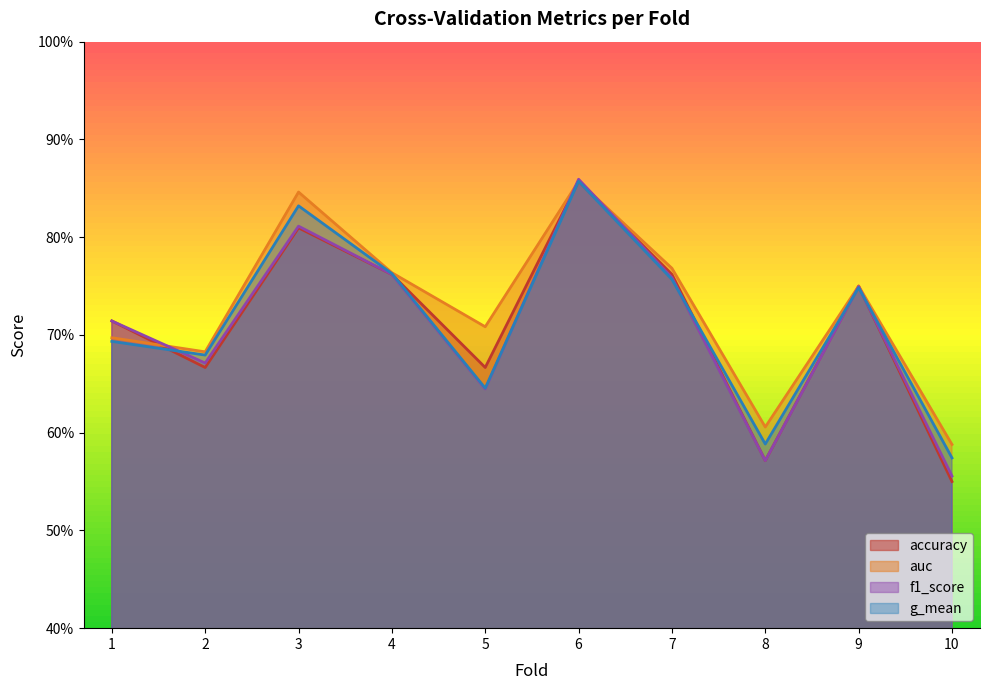

What are all the series names shown in the legend?

accuracy, auc, f1_score, g_mean